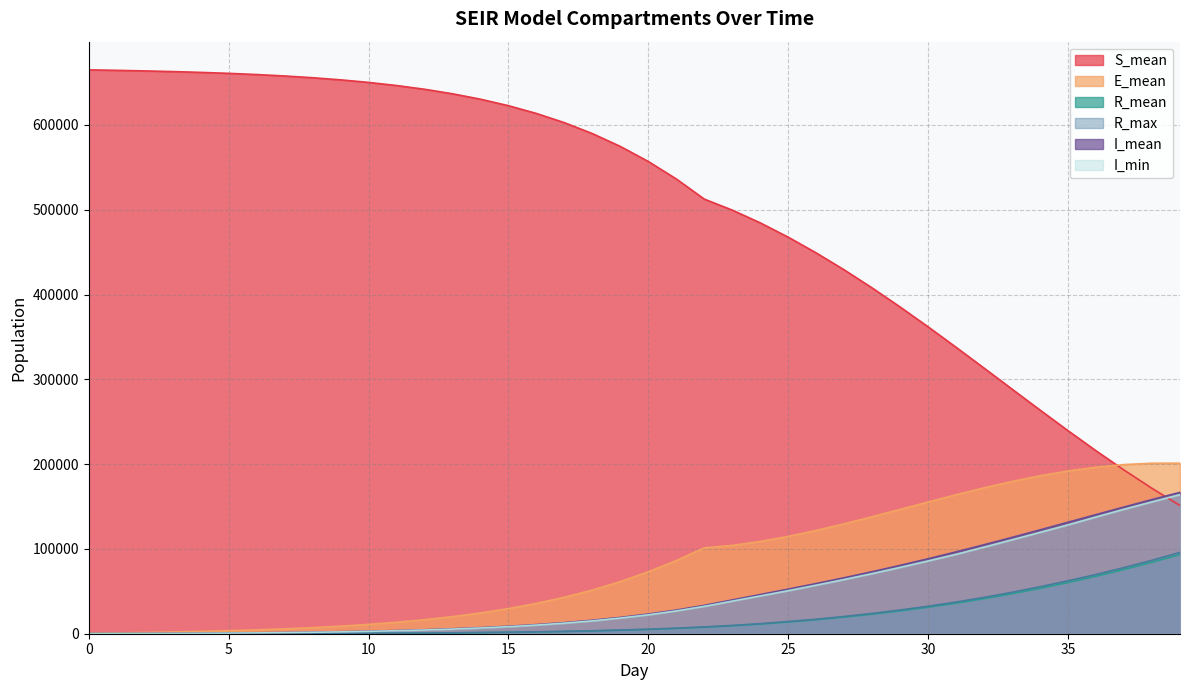

Which category has the highest value in the R_max series?

39